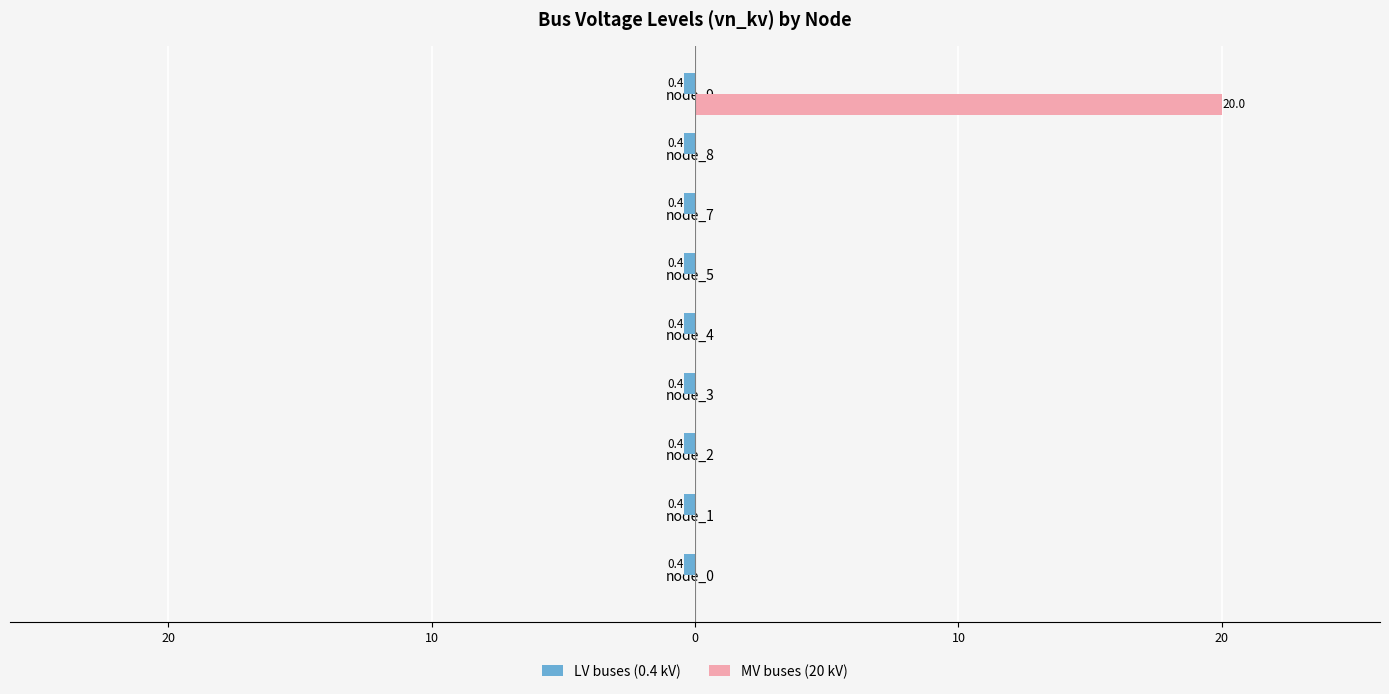

How many bars are there in total?

18